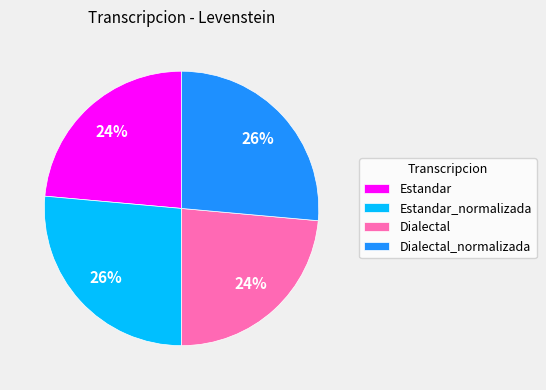

Is it true that Estandar_normalizada is 26% of the pie?

True